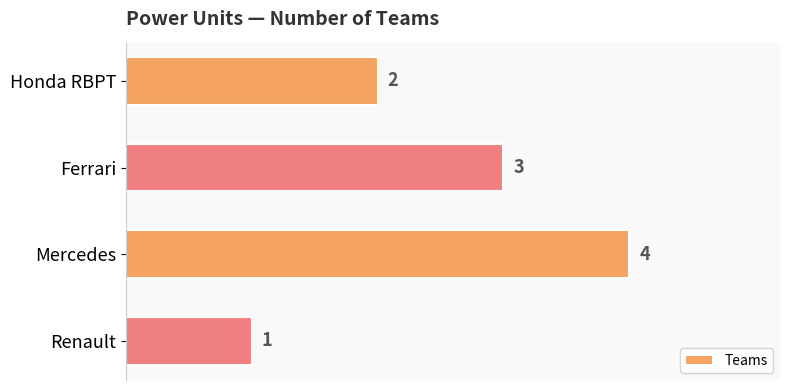

Which category has the lowest value across all series?

Renault